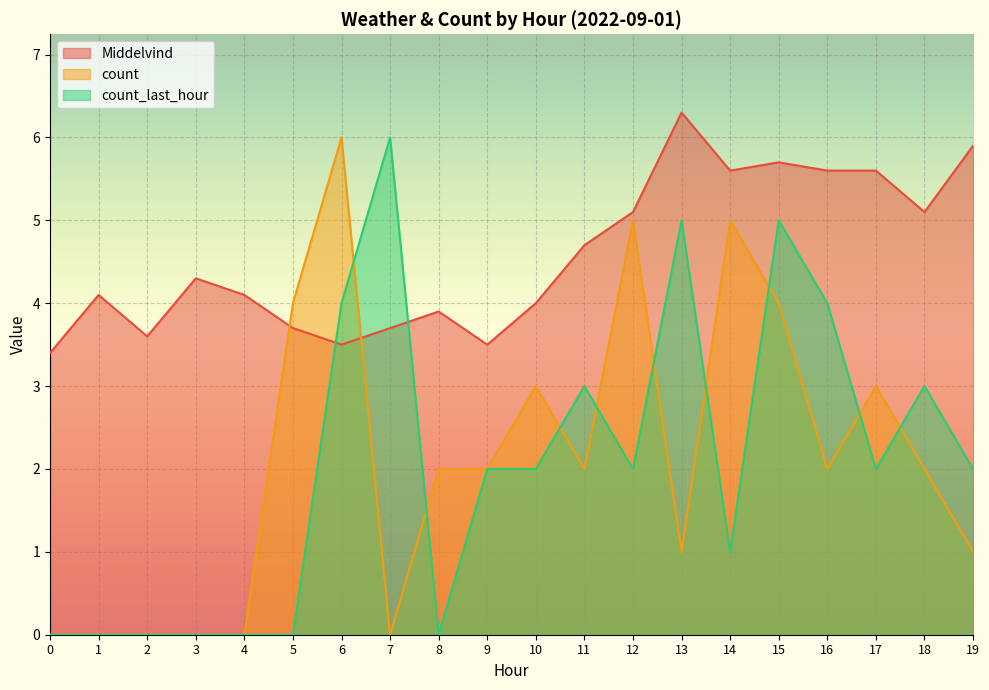

What is the value of the Middelvind point at the 6th from the left?

3.7